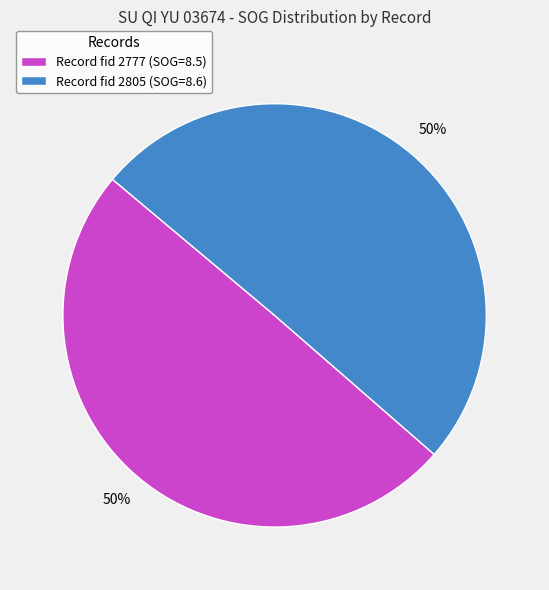

To the nearest percent, what portion does Record fid 2805 (SOG=8.6) represent?

50%